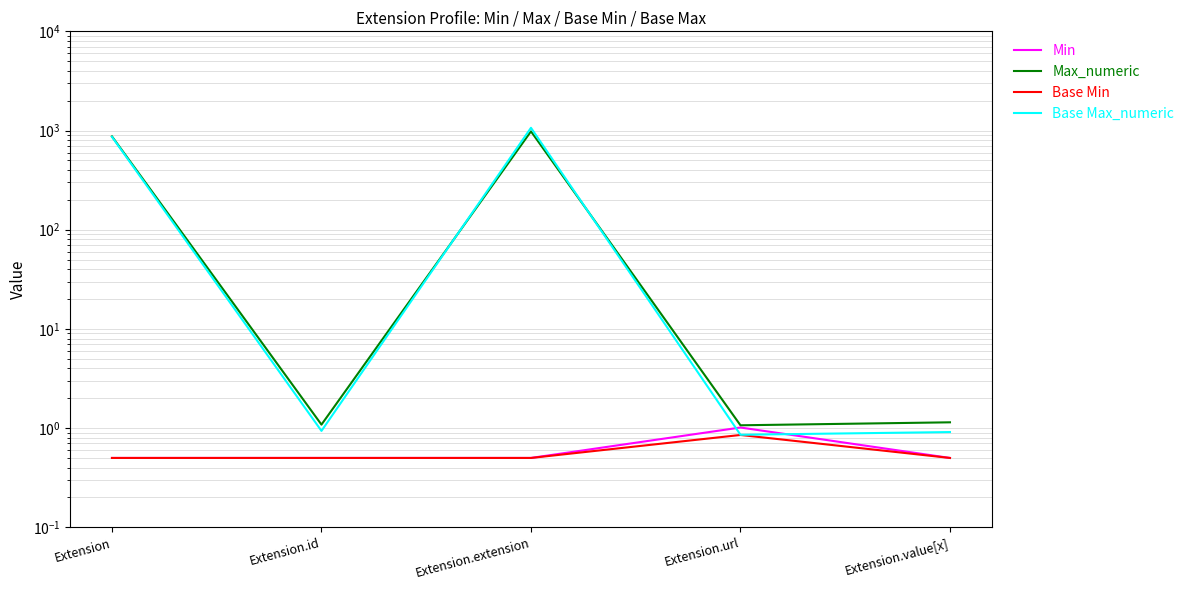

What position from the right is Extension.value[x]?

1